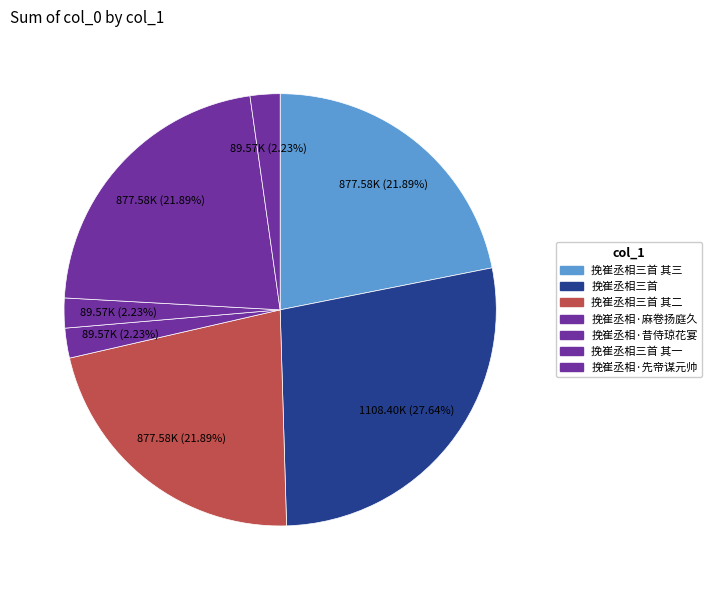

How many slices are in this pie chart?

7